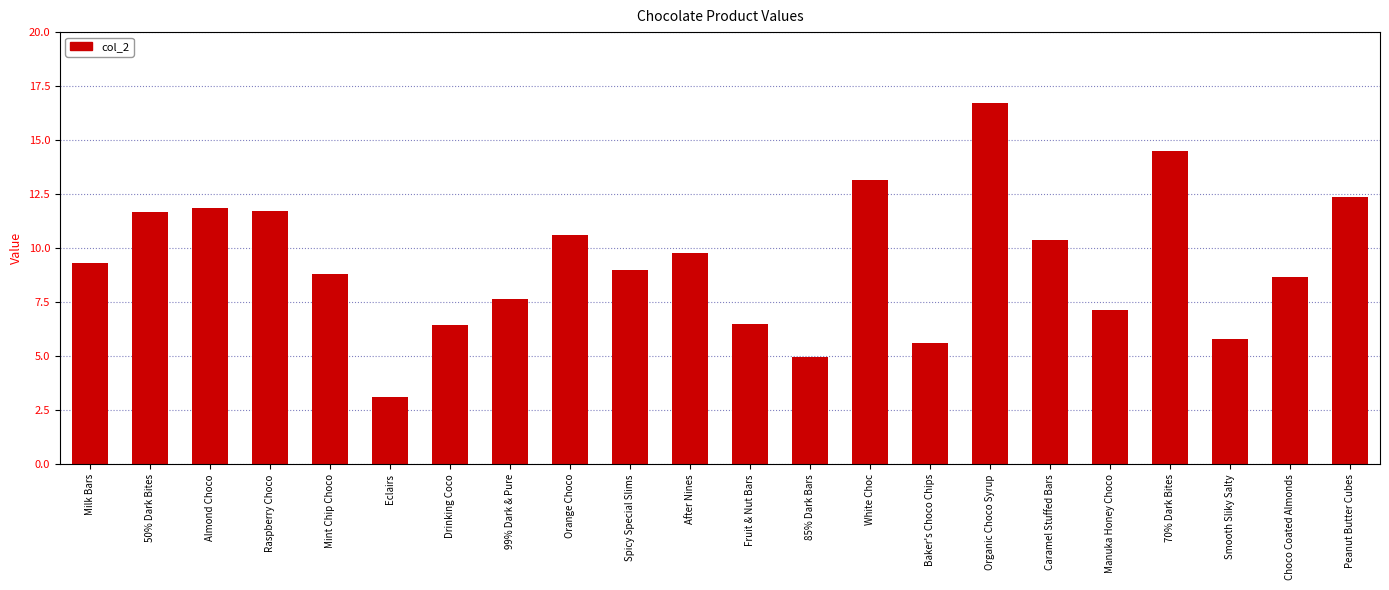

Reading right to left, what are all the values shown in this chart?

12.4	8.7	5.8	14.5	7.2	10.4	16.7	5.6	13.2	5.0	6.5	9.8	9.0	10.6	7.6	6.5	3.1	8.8	11.7	11.9	11.7	9.3